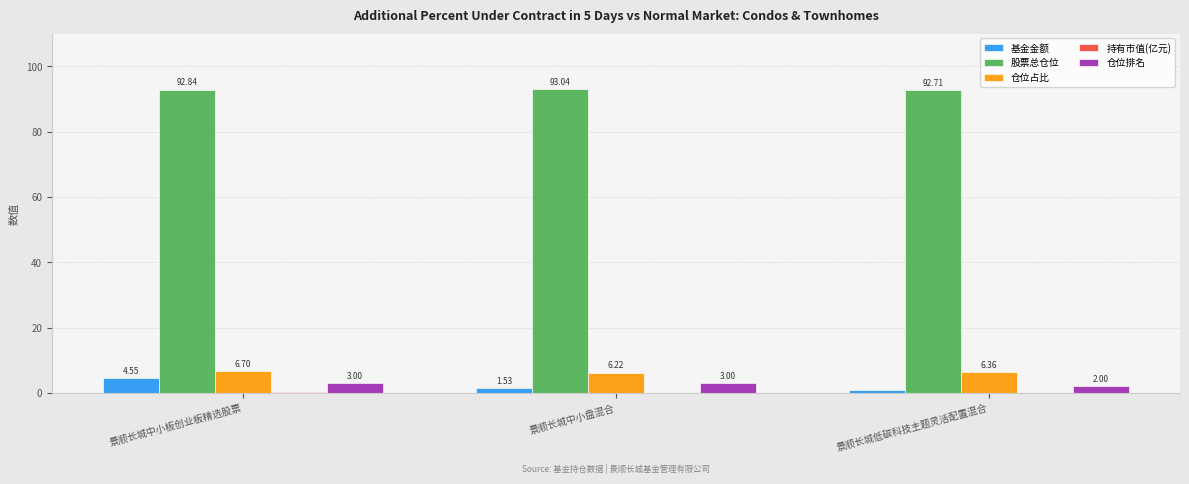

Where does the 基金金额 series first go above 1?

景顺长城中小板创业板精选股票